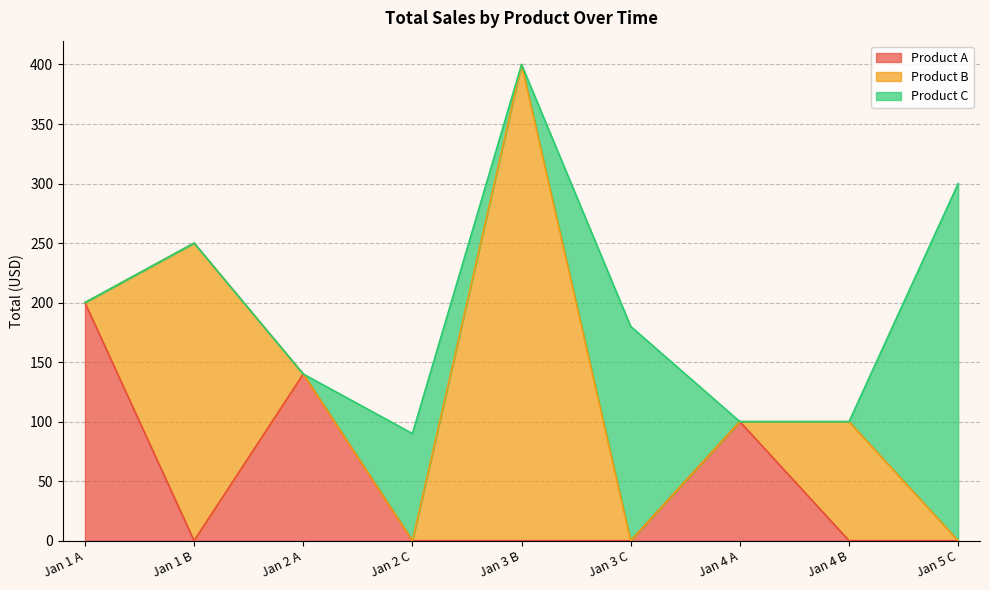

Which series changed the most between 2023-01-04 and 2023-01-05?

Product C